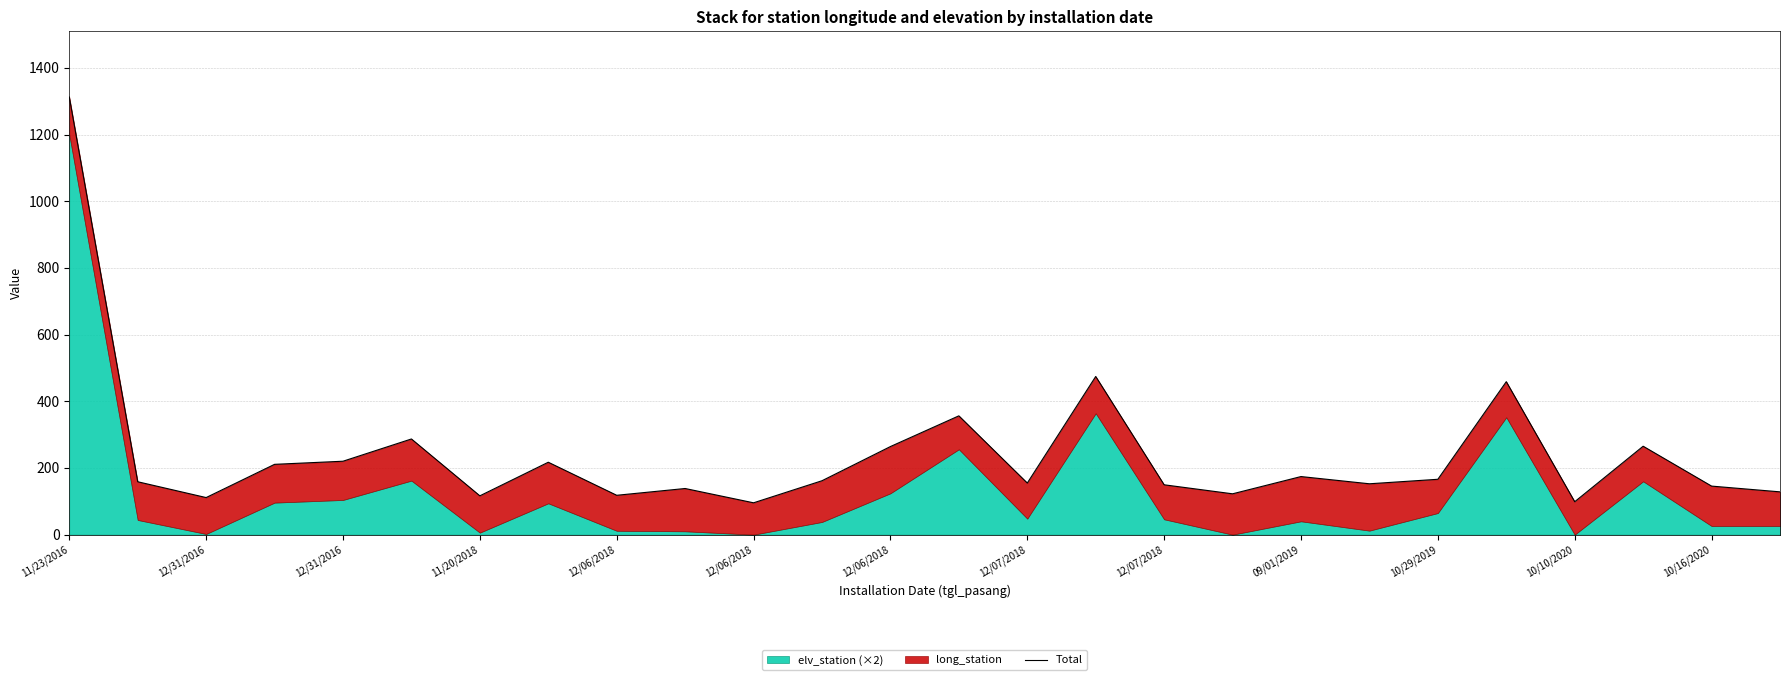

The value at 11/20/2018 is 116.4. True or false?

True